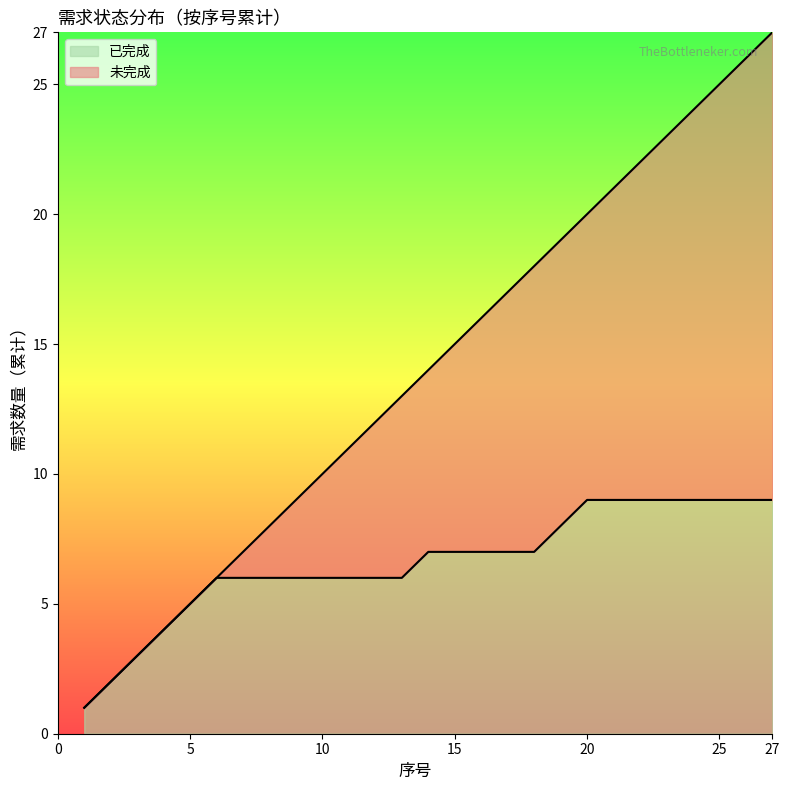

Between 7 and 13, which is larger?

13